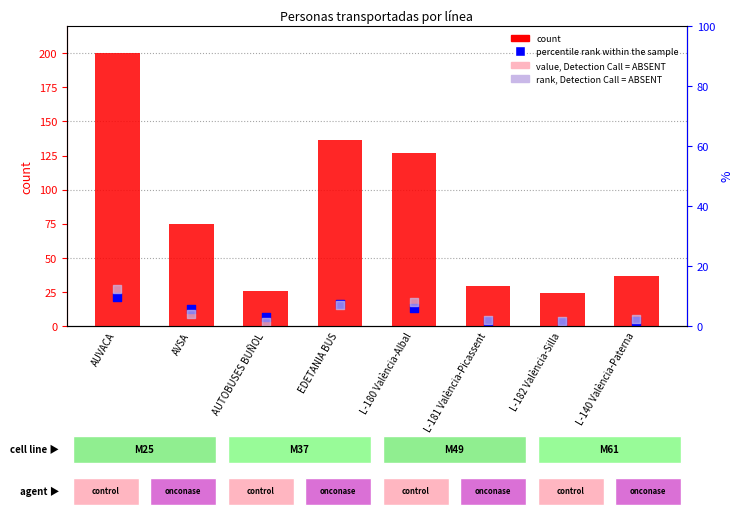

Which series contains the highest Y value?

count